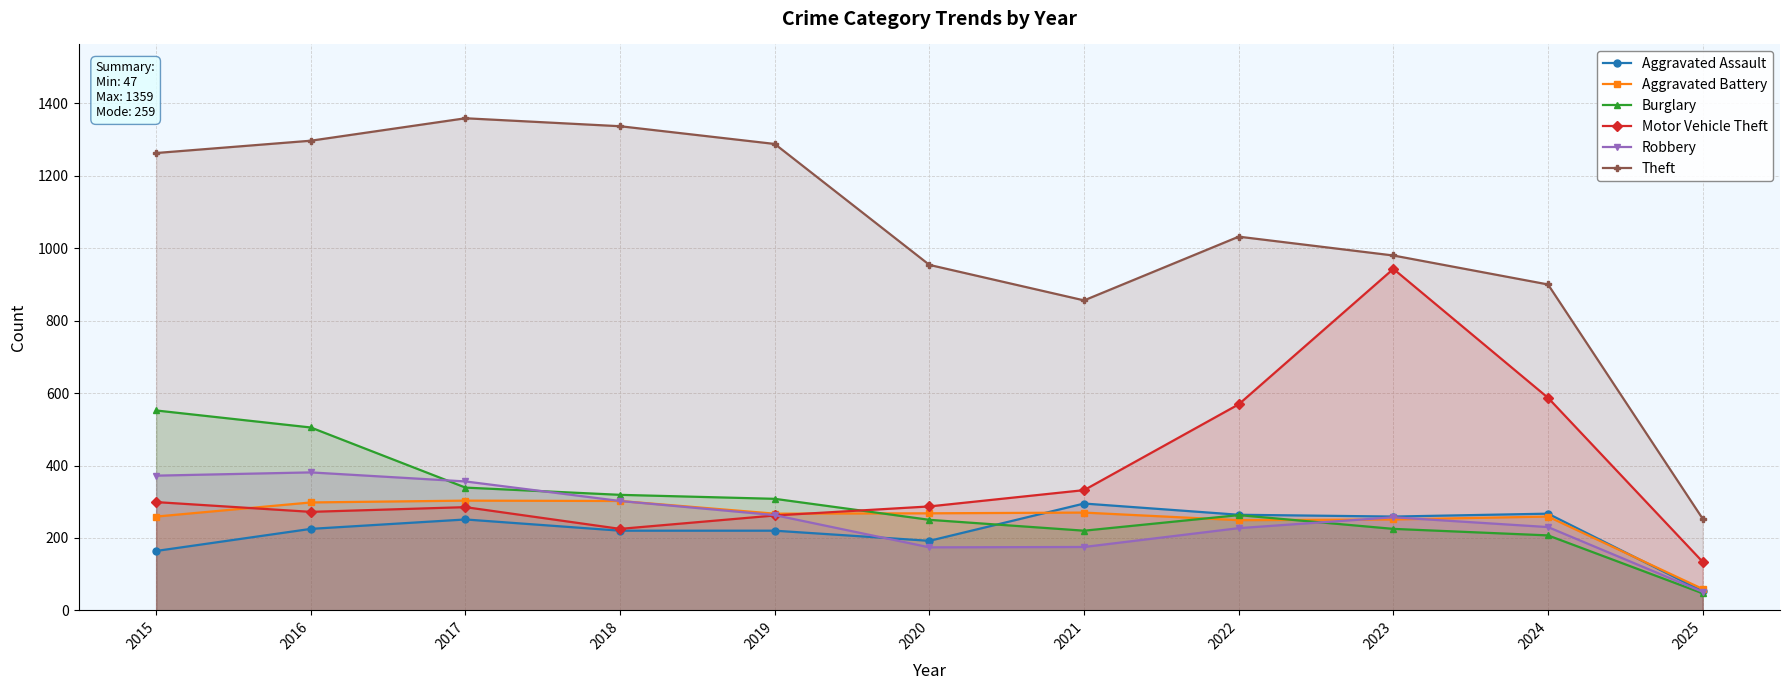

In Robbery, how many points are higher than both neighbors (excluding endpoints)?

2